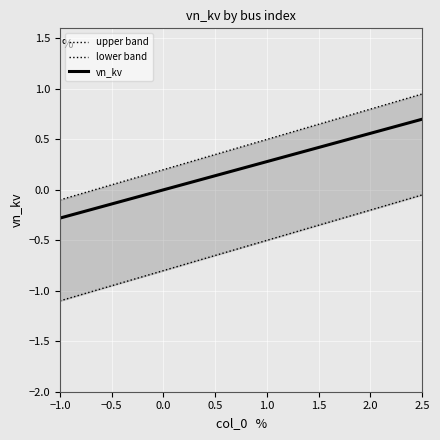

What is the difference between the second highest and minimum values in the vn_kv series?

0.9